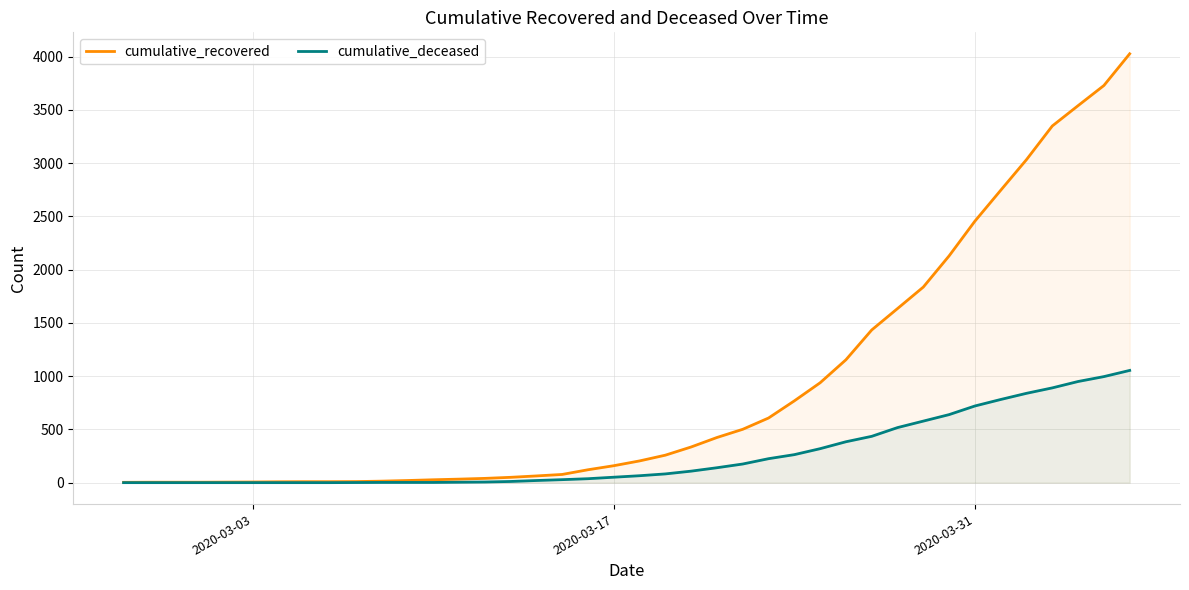

What is the maximum value shown in the chart?

4028